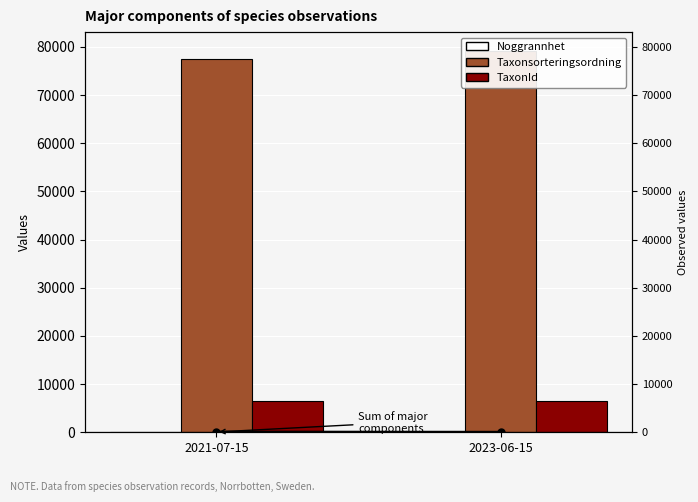

Count the Taxonsorteringsordning values in the range 77532 to 79099.

2